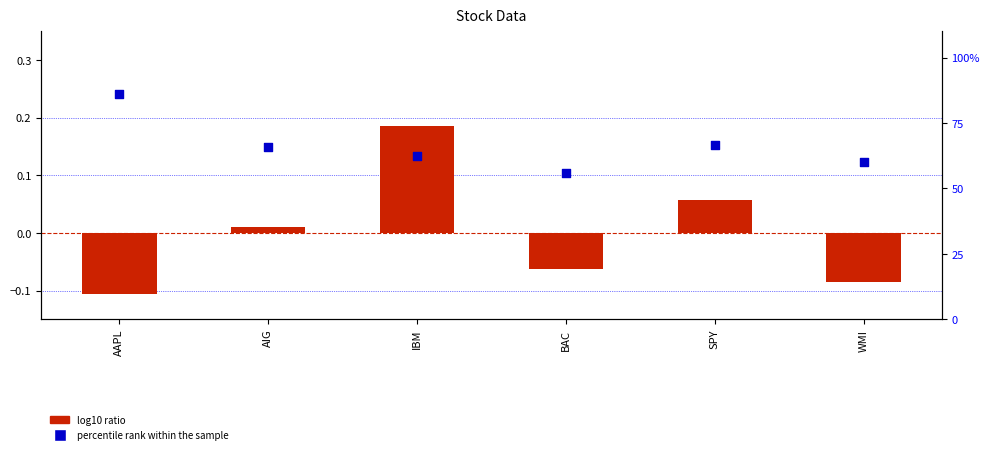

Which series has the largest total across all categories?

percentile rank within the sample